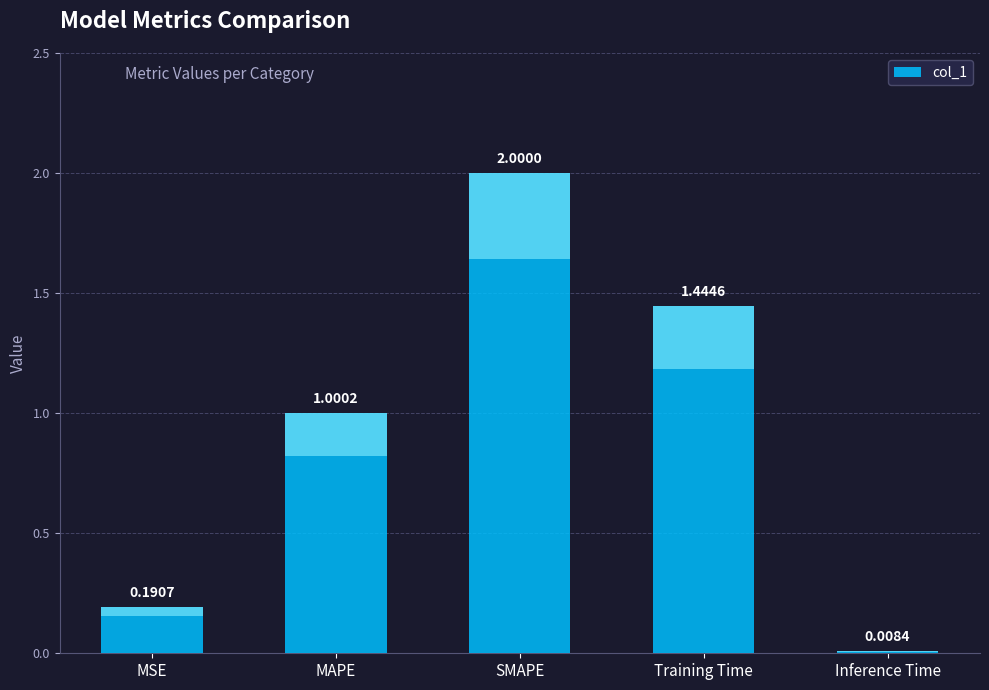

Read the value at Training Time.

1.4